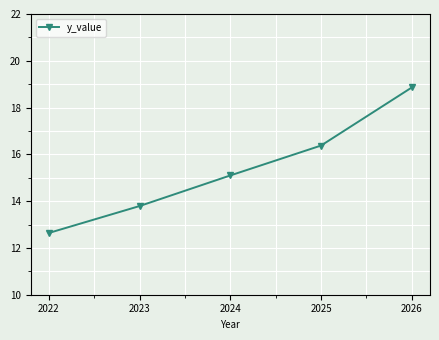

How many data points does each series have?

5